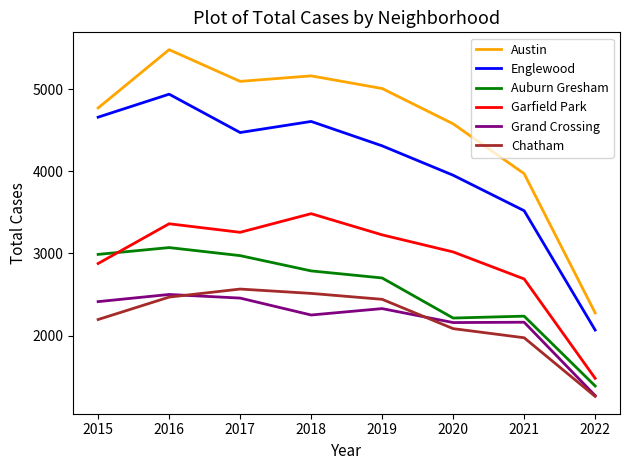

How many lines are shown in the chart?

6